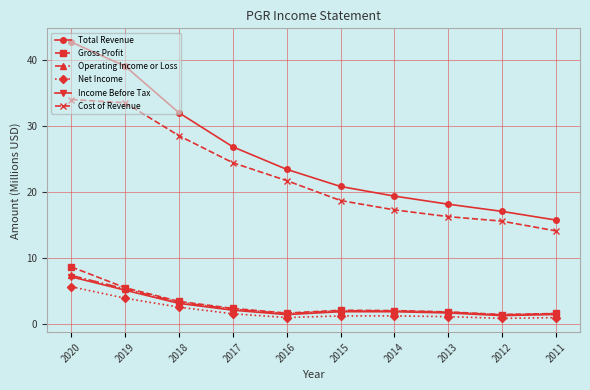

What are all the series names shown in the legend?

Total Revenue, Gross Profit, Operating Income or Loss, Net Income, Income Before Tax, Cost of Revenue